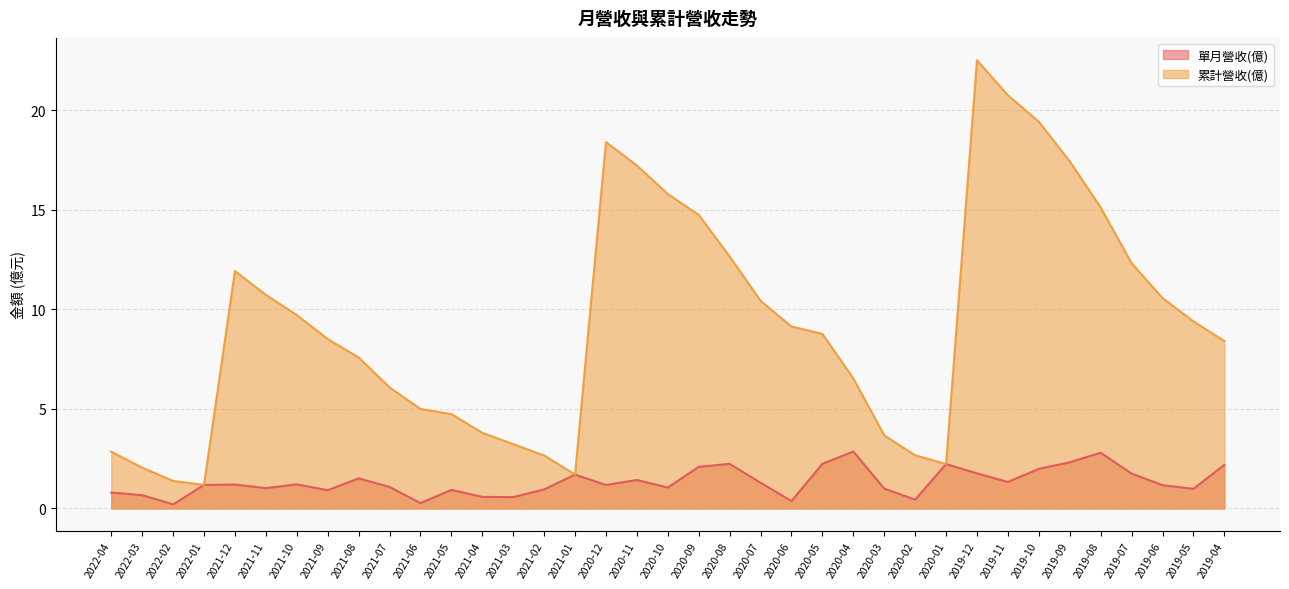

Rank the series by their maximum value, from lowest to highest.

單月營收(億), 累計營收(億)